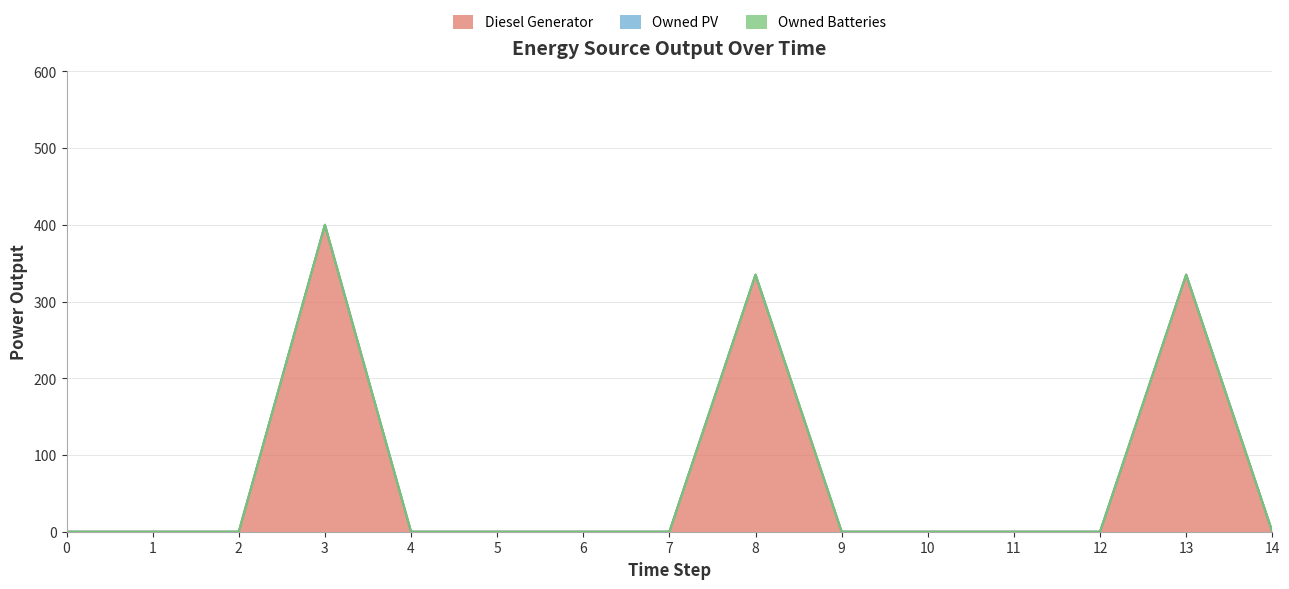

Is it true that Diesel Generator equals -190 at 14?

False